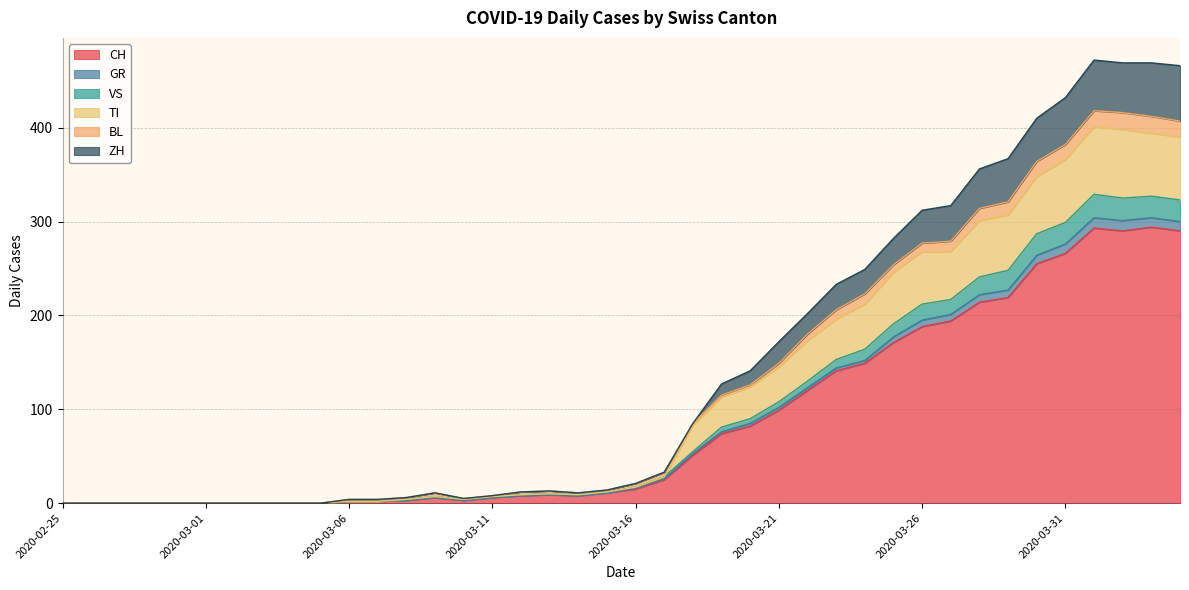

True or false: GR has more than 2 points higher than both neighbors.

True